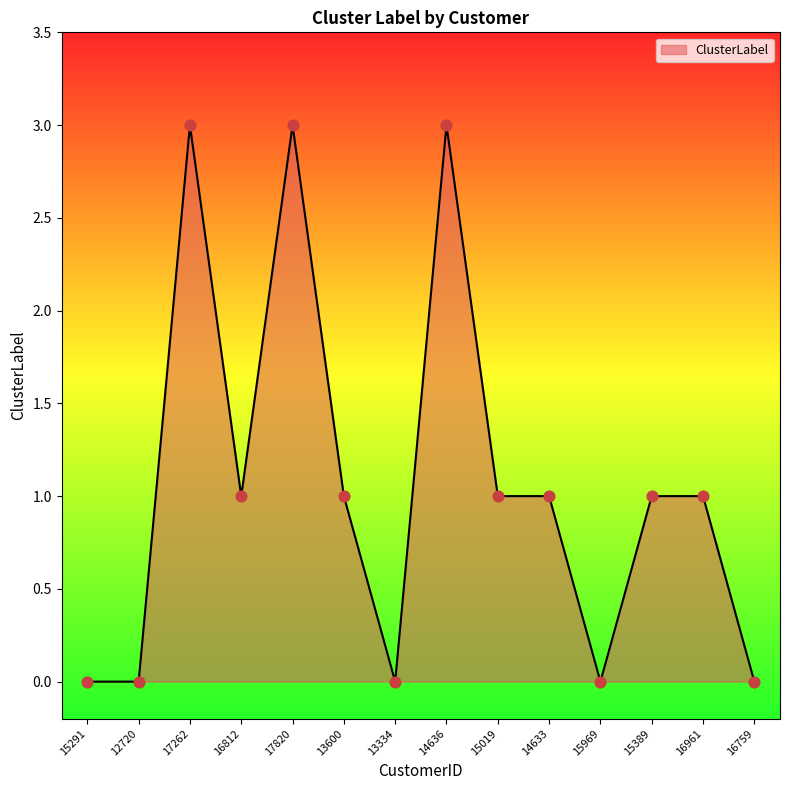

Between 12720 and 15019, which is larger?

15019